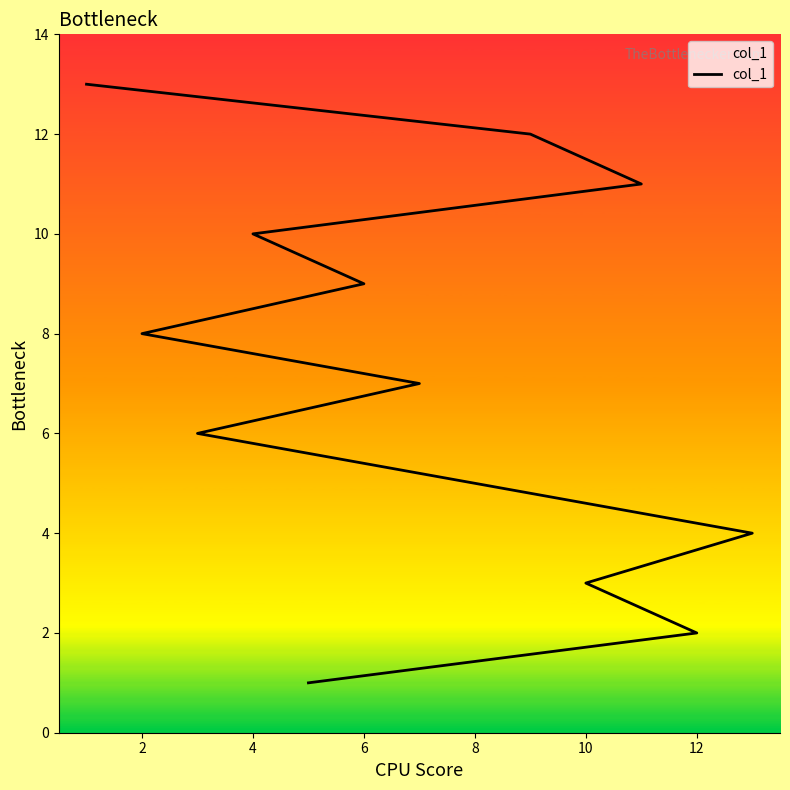

Which has a higher value, 12 or 8?

12